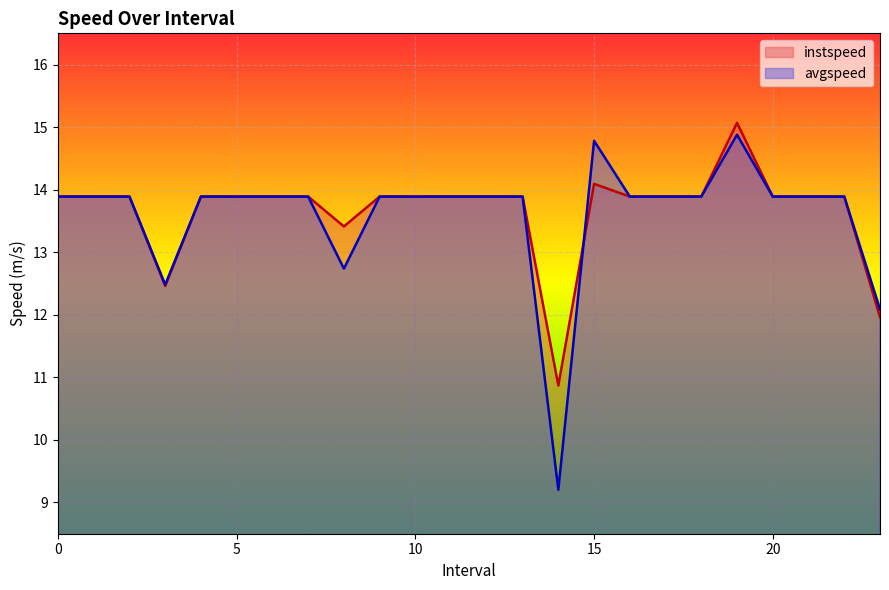

Rank the categories by instspeed value from lowest to highest.

14.0, 23.0, 3.0, 8.0, 0, 1, 2, 4, 5, 6, 7, 9, 10, 11, 12, 13, 16, 17, 18, 20, 21, 22, 15.0, 19.0